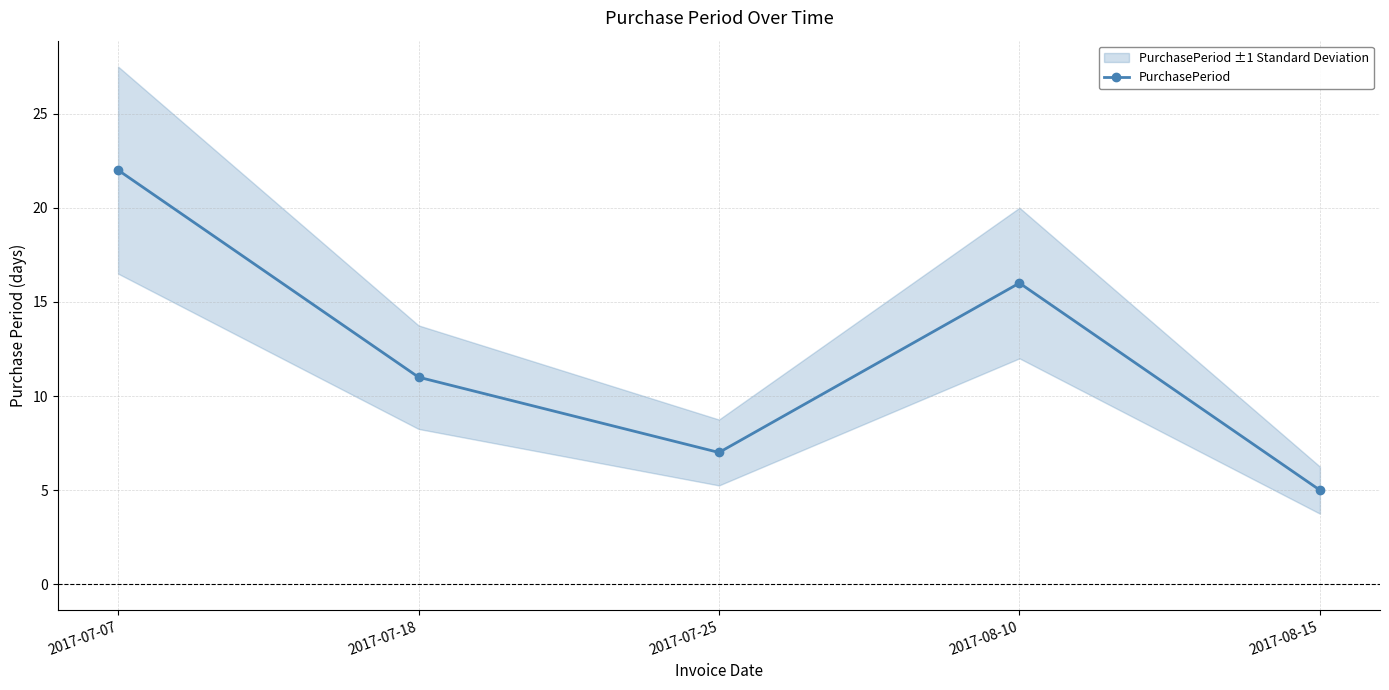

List the labels in order of value, largest first.

2017-07-07, 2017-08-10, 2017-07-18, 2017-07-25, 2017-08-15